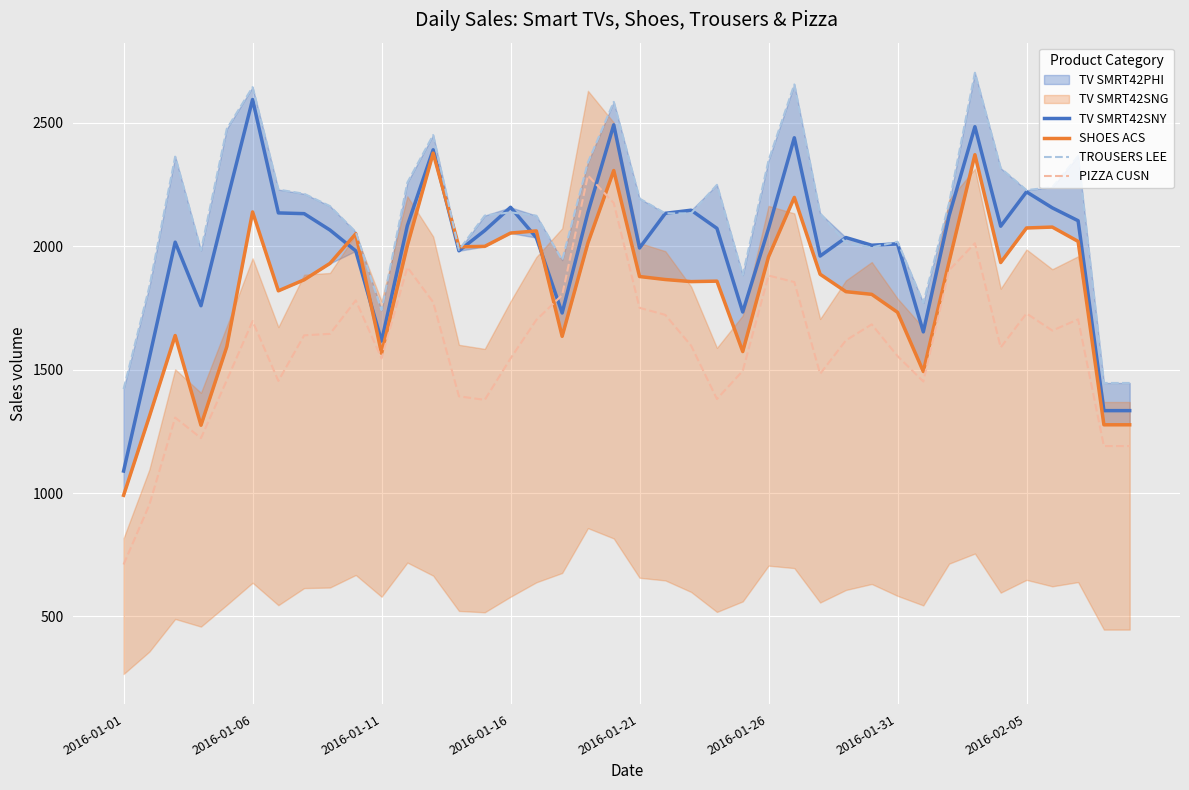

At how many categories does at least one series exceed 2335?

10